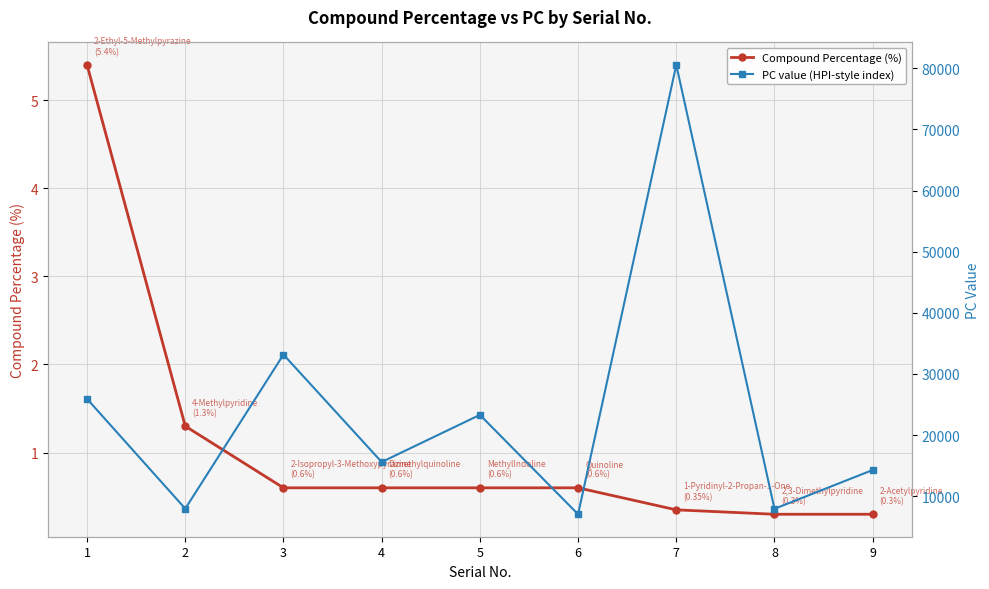

The PC value (HPI-style index) series shows 7963.0 at 2. True or false?

True